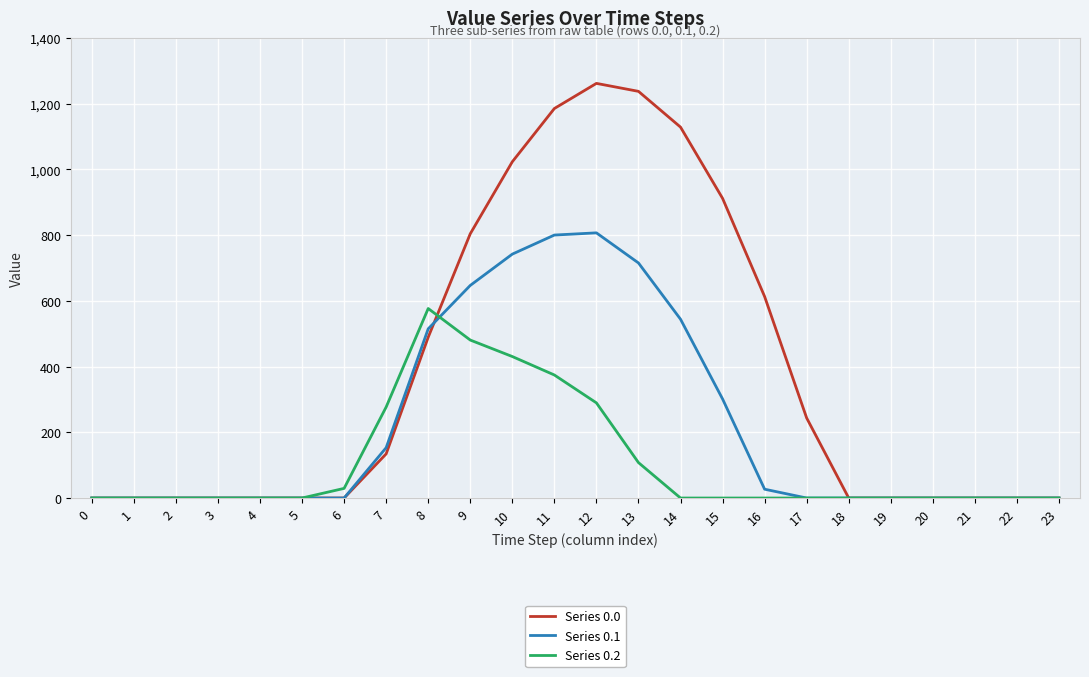

The value of Series 0.2 at 4 is 0.0. True or false?

True